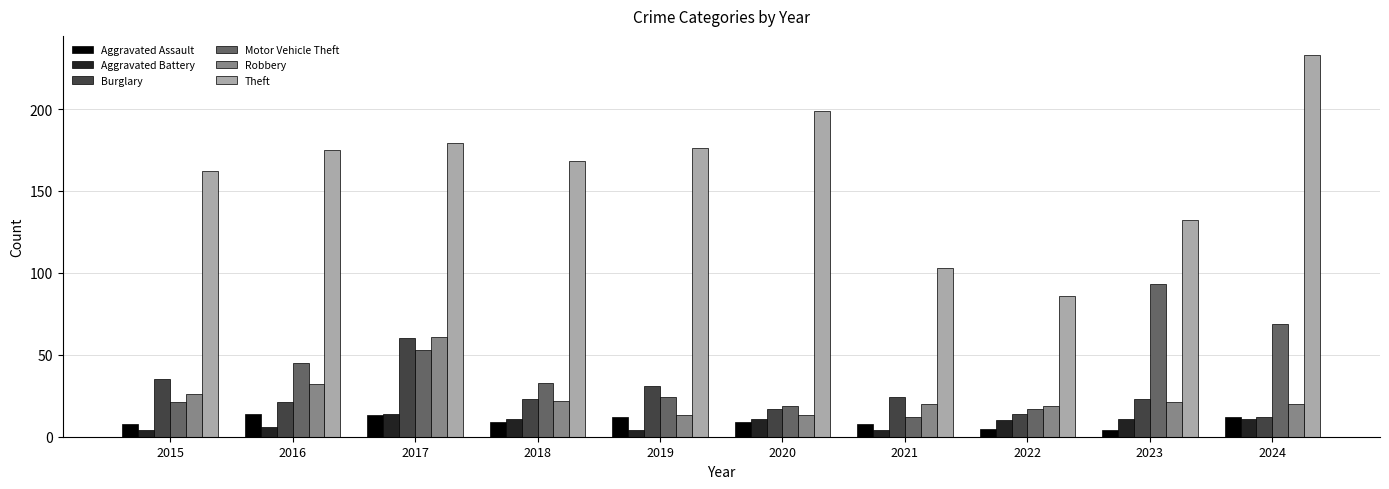

Which series has the largest range (max minus min)?

Theft